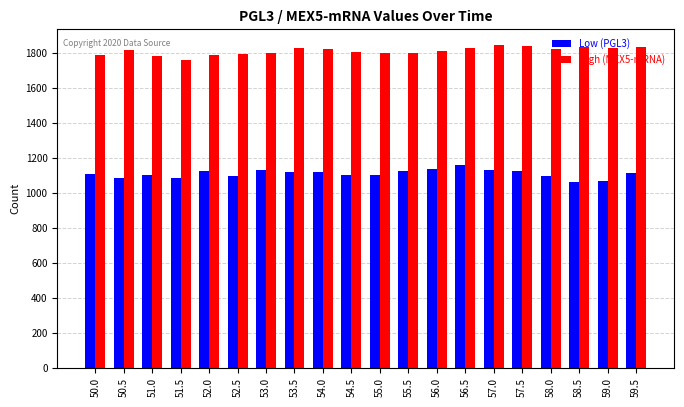

What is the total value across all series at 53.5?

2953